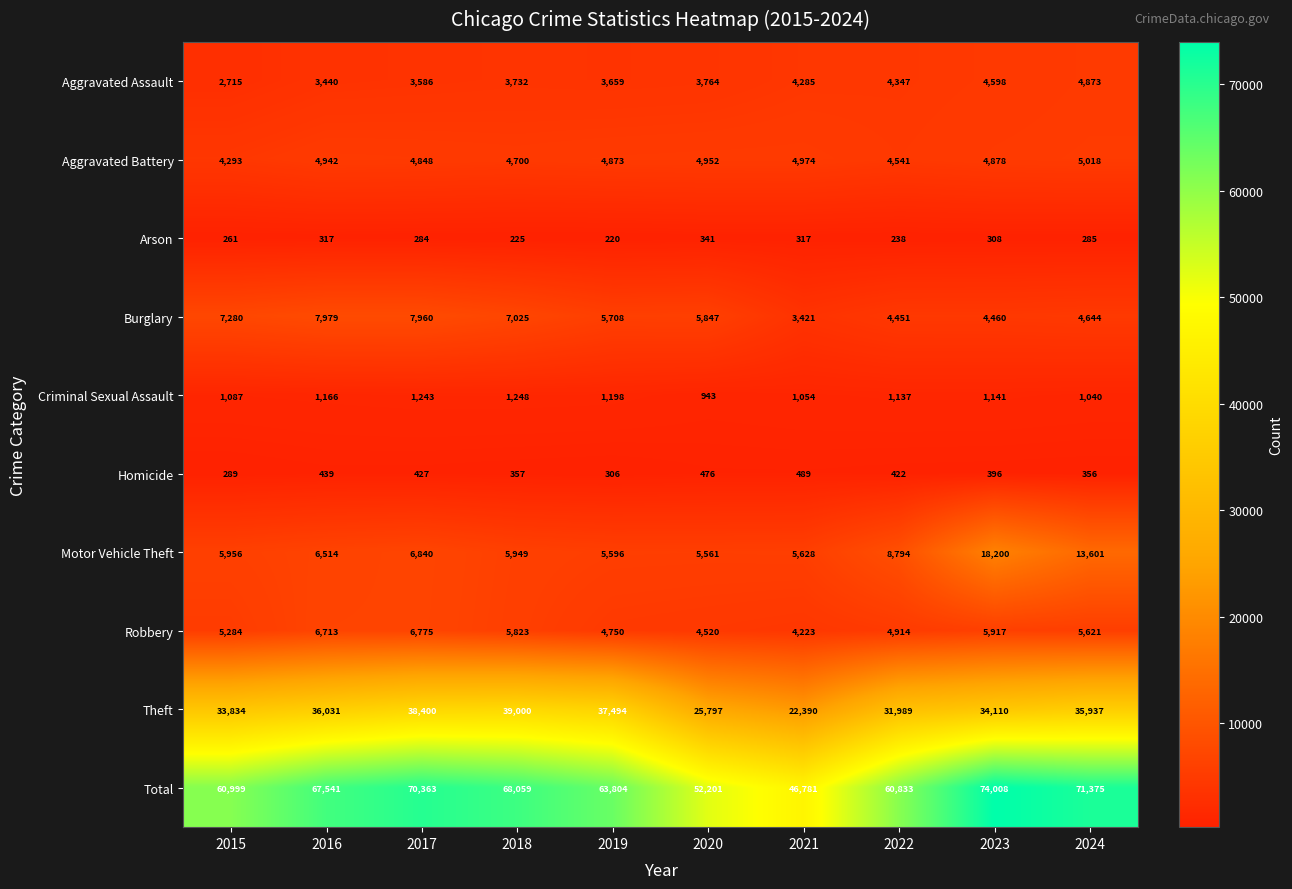

Which series has the largest total across all categories?

Total